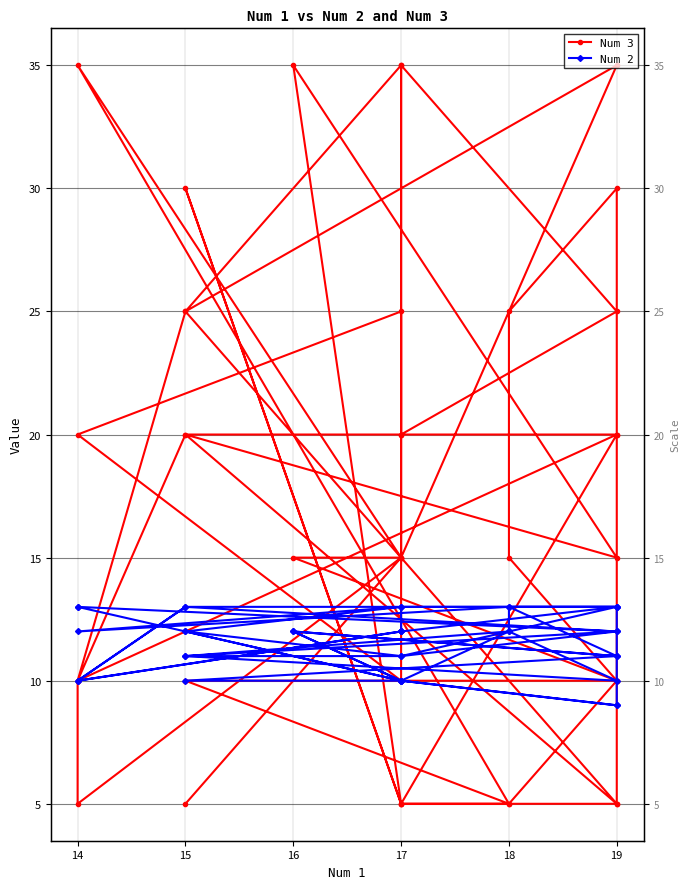

Which series changed the most between 18 and 17?

Num 3